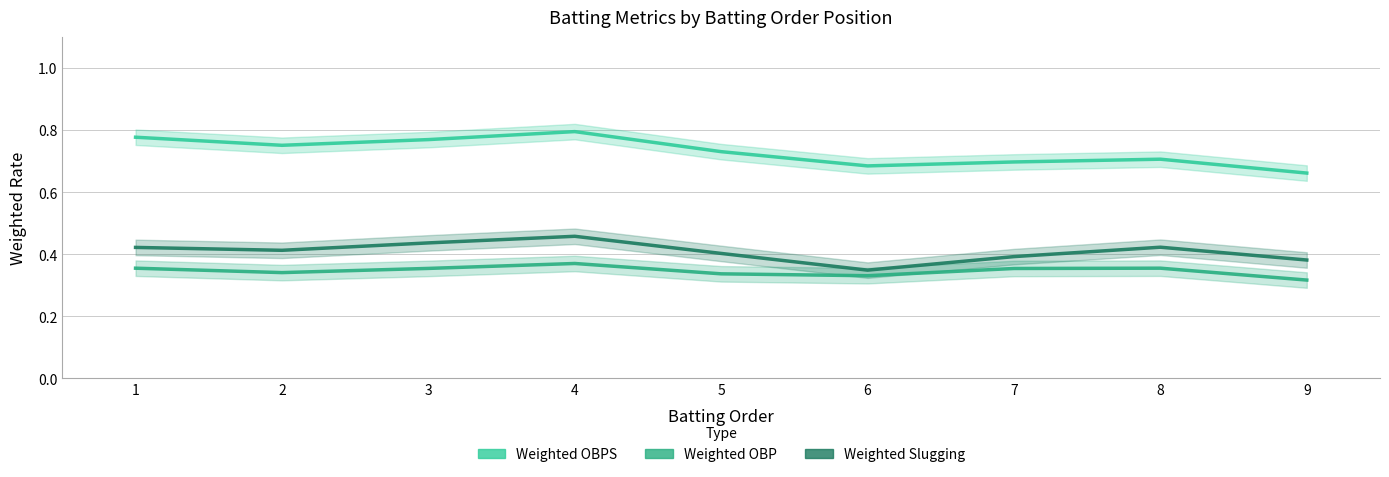

What is the total value across all series at 7?

1.4